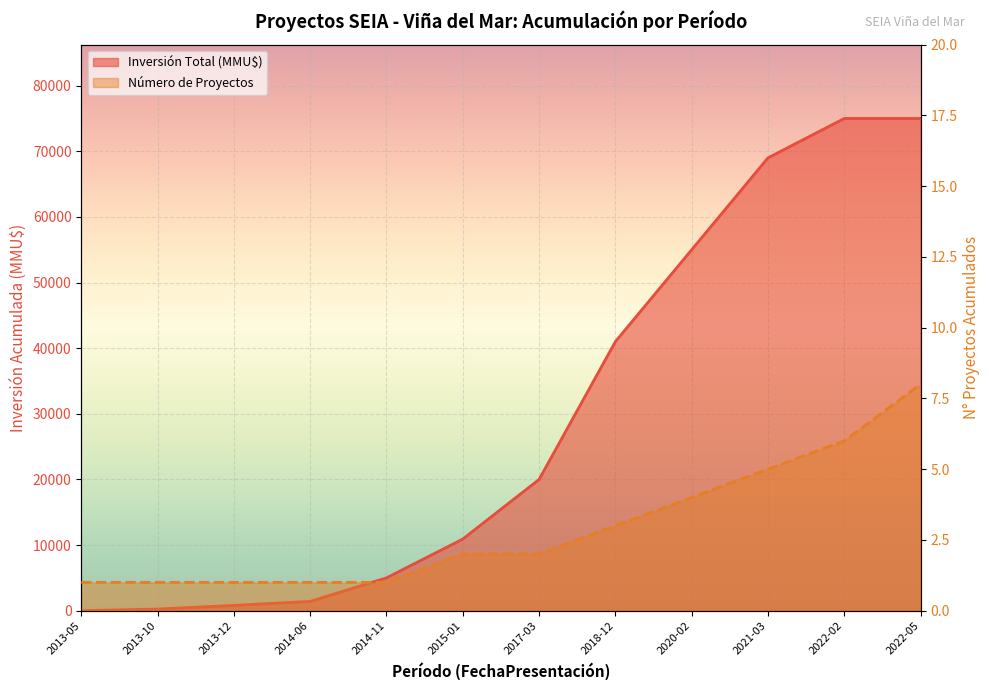

What position from the right is 2013-10?

11